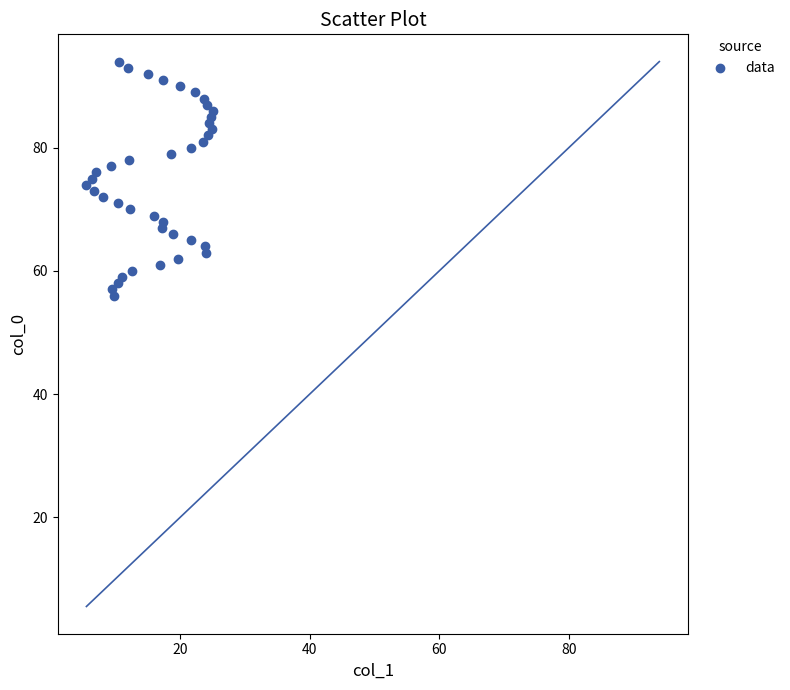

What is the range of Y values (max minus min)?

38